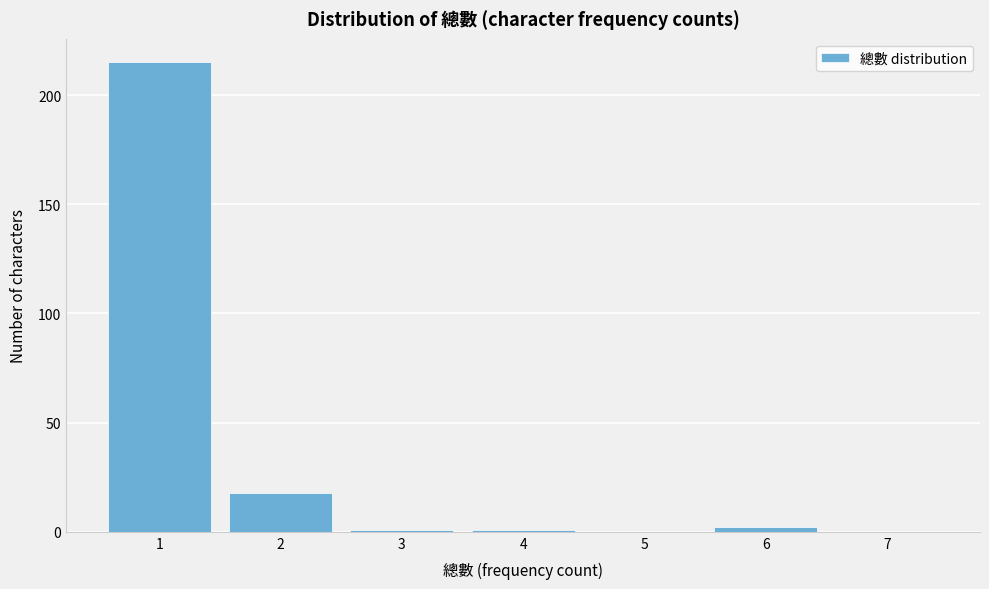

Reading right to left, what are all the values shown in this chart?

7=0	6=2	5=0	4=1	3=1	2=18	1=215